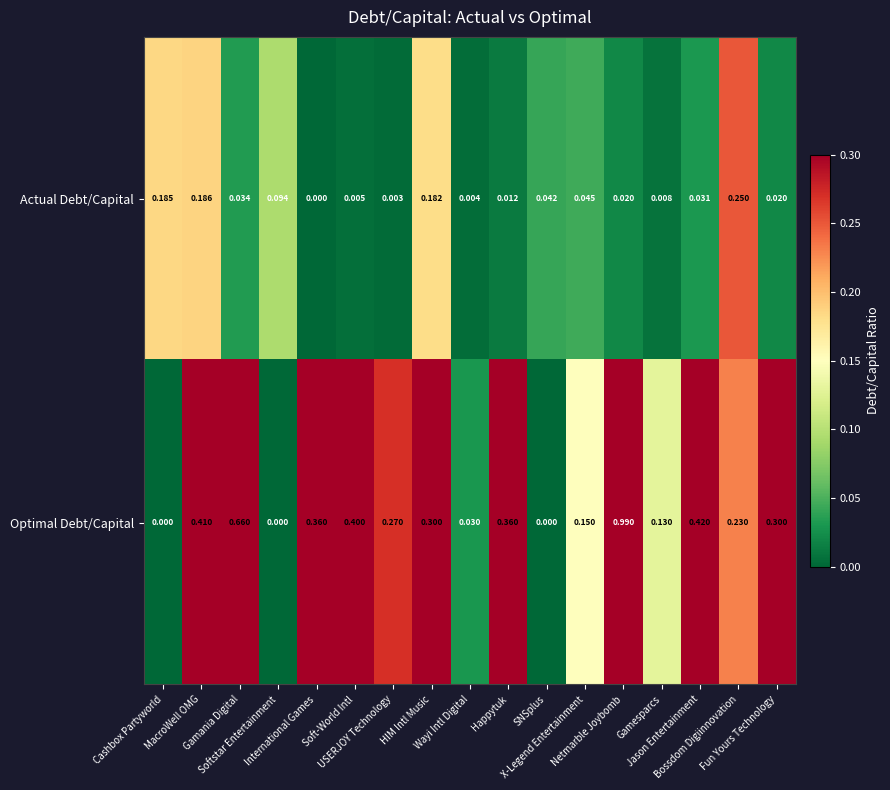

Which series has the largest total across all categories?

Optimal Debt/Capital